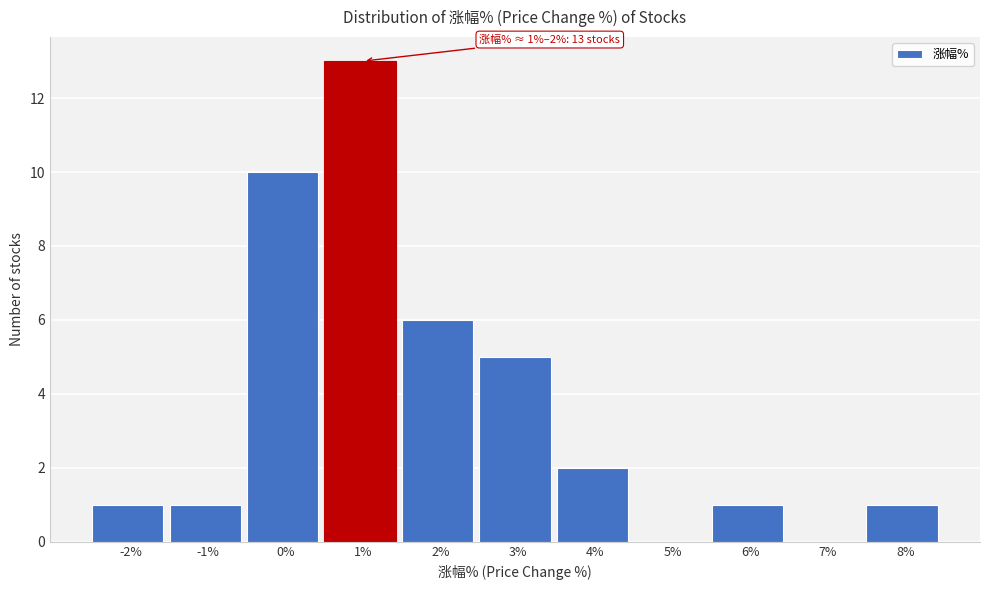

Reading left to right, list all the values displayed in this chart.

-2%=1	-1%=1	0%=10	1%=13	2%=6	3%=5	4%=2	5%=0	6%=1	7%=0	8%=1